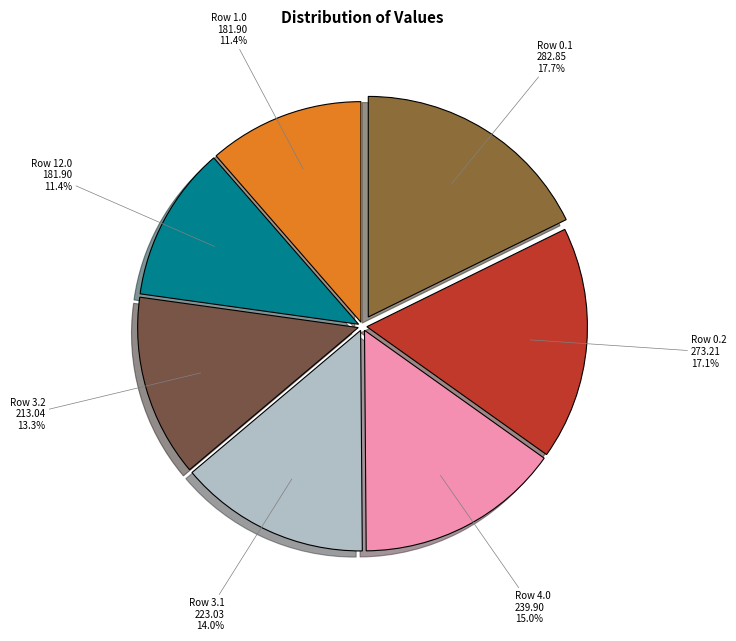

How many slices are in this pie chart?

7